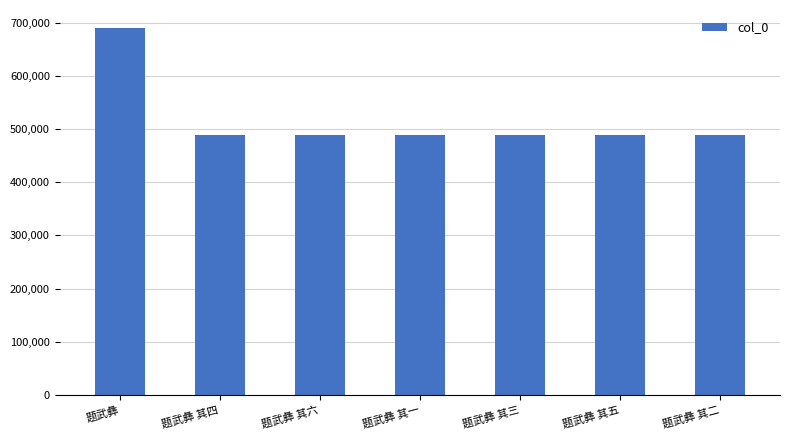

Which category has the highest value across all series?

题武彝